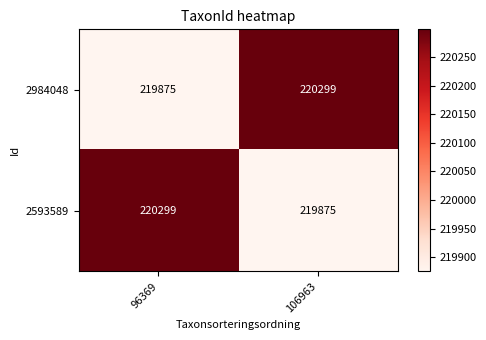

At which label does 2593589 reach its minimum?

106963